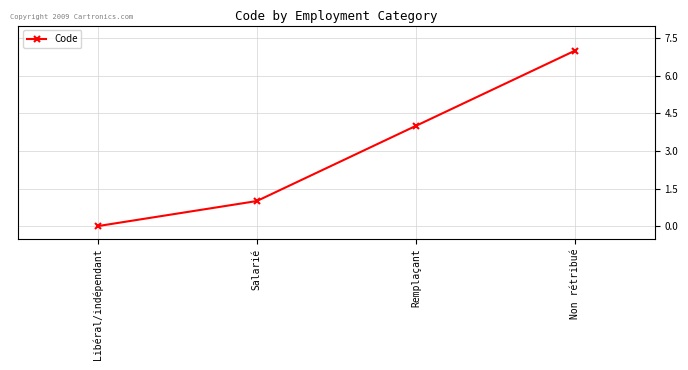

Is this an area chart (filled region under the line)?

No